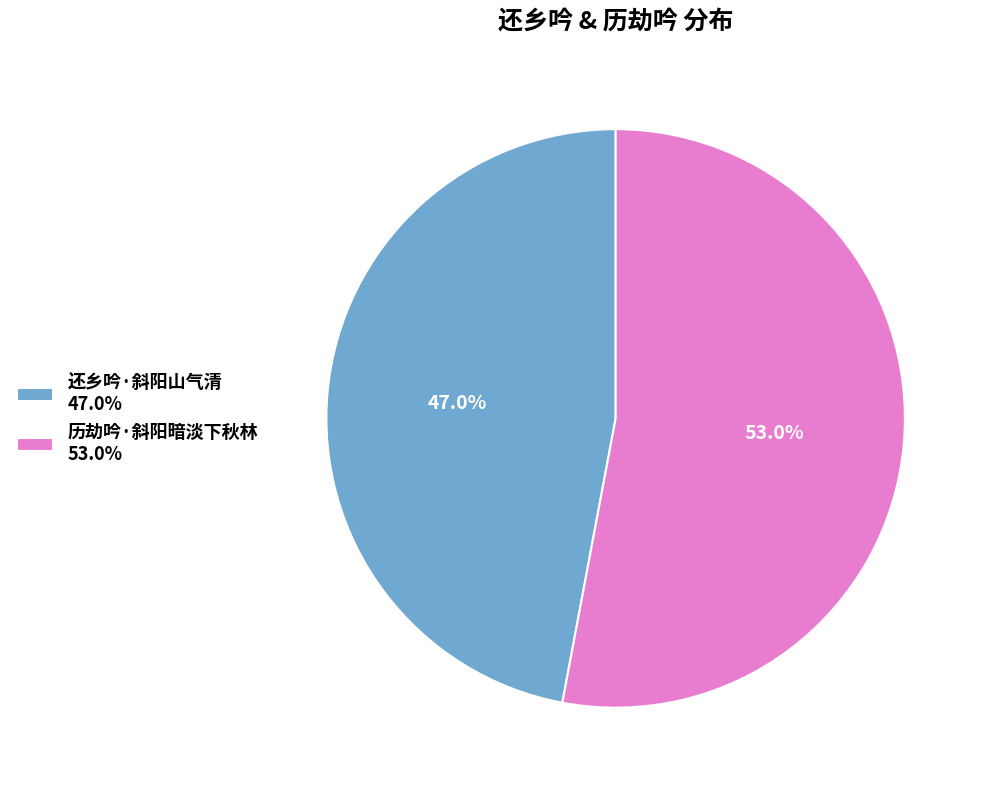

What percentage is NOT represented by 还乡吟·斜阳山气清?

53.0%